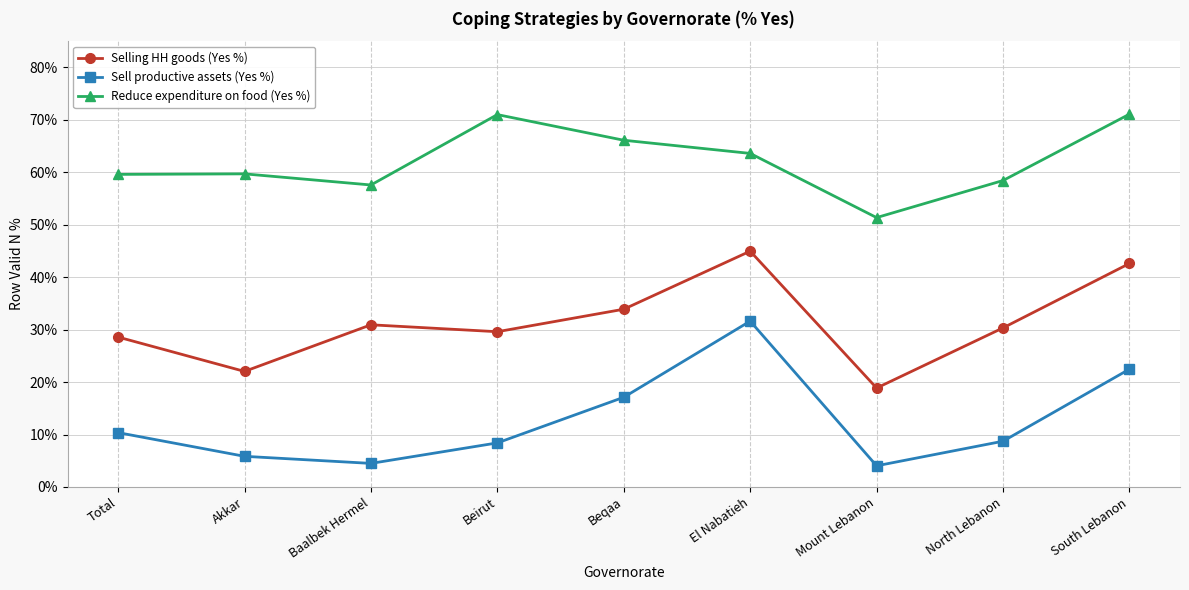

The value of Sell productive assets (Yes %) at Mount Lebanon is 0.0. True or false?

True